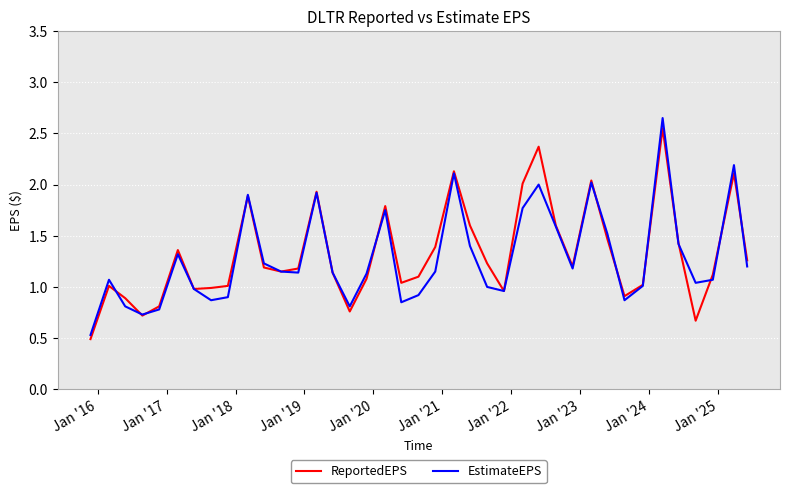

What is the smallest value displayed?

0.5